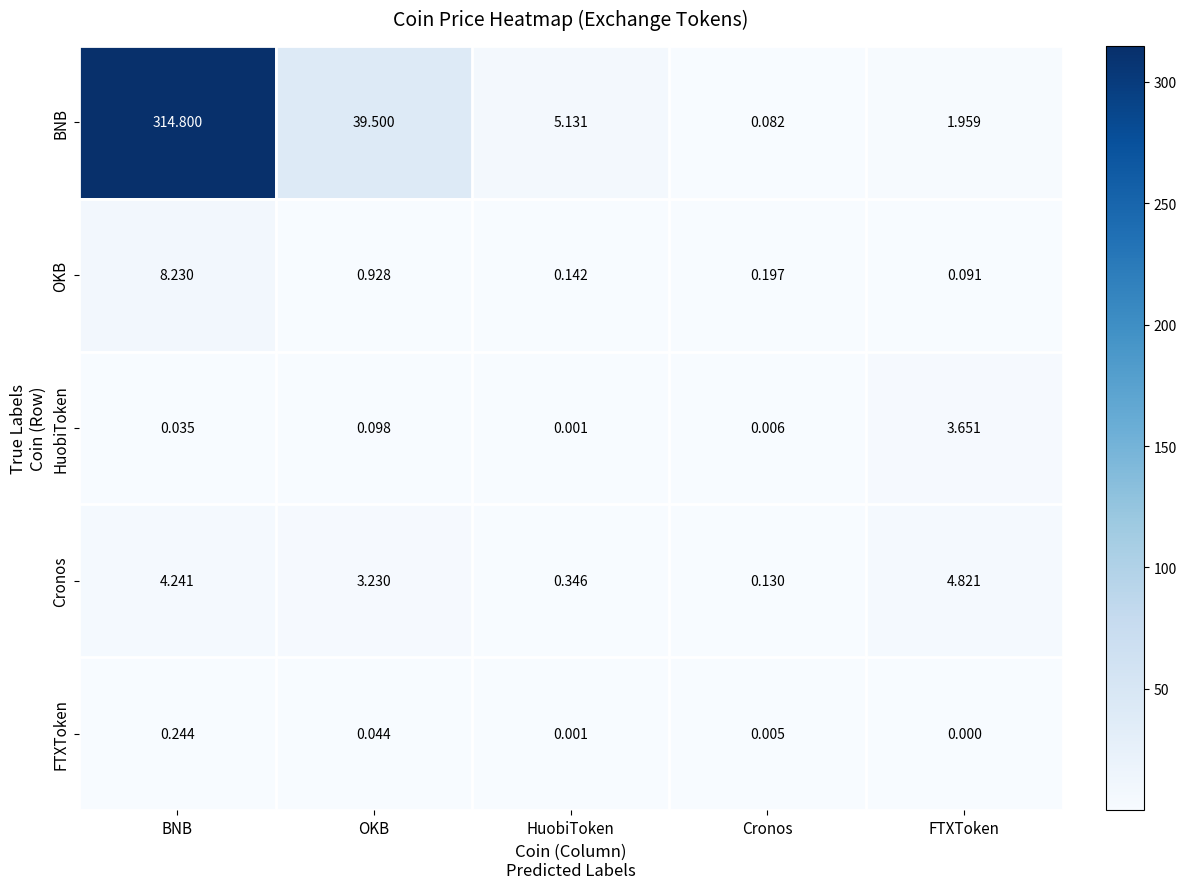

Between BNB and Cronos, which series saw the biggest shift?

BNB